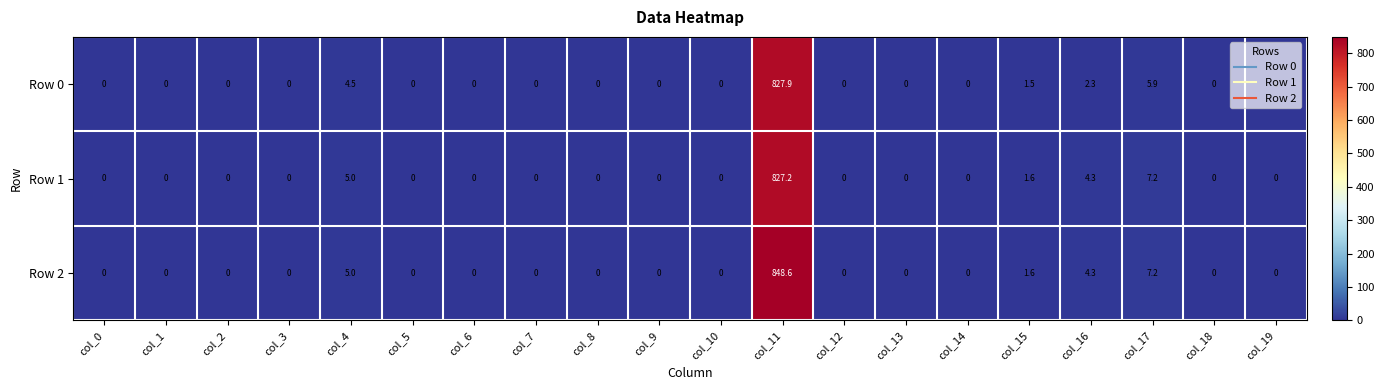

Rank the series by their maximum value, from lowest to highest.

Row 1, Row 0, Row 2